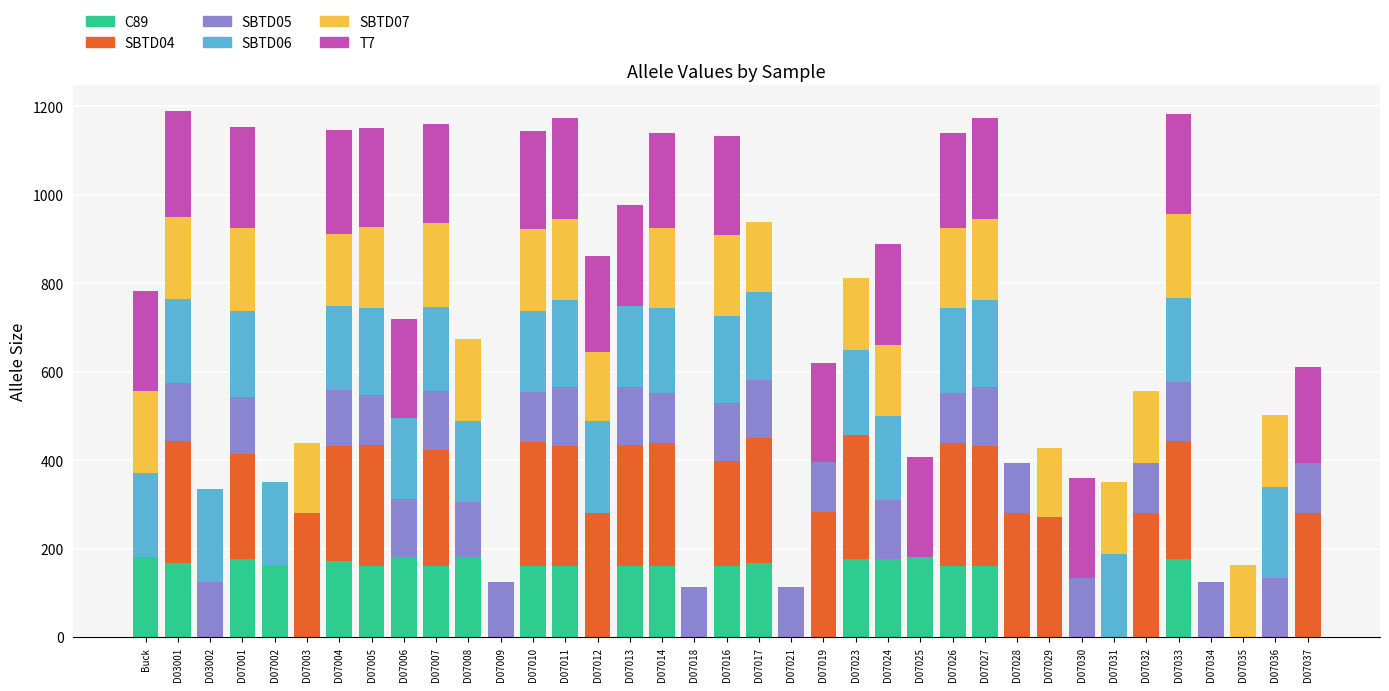

What is the total value across all series at D07006?

719